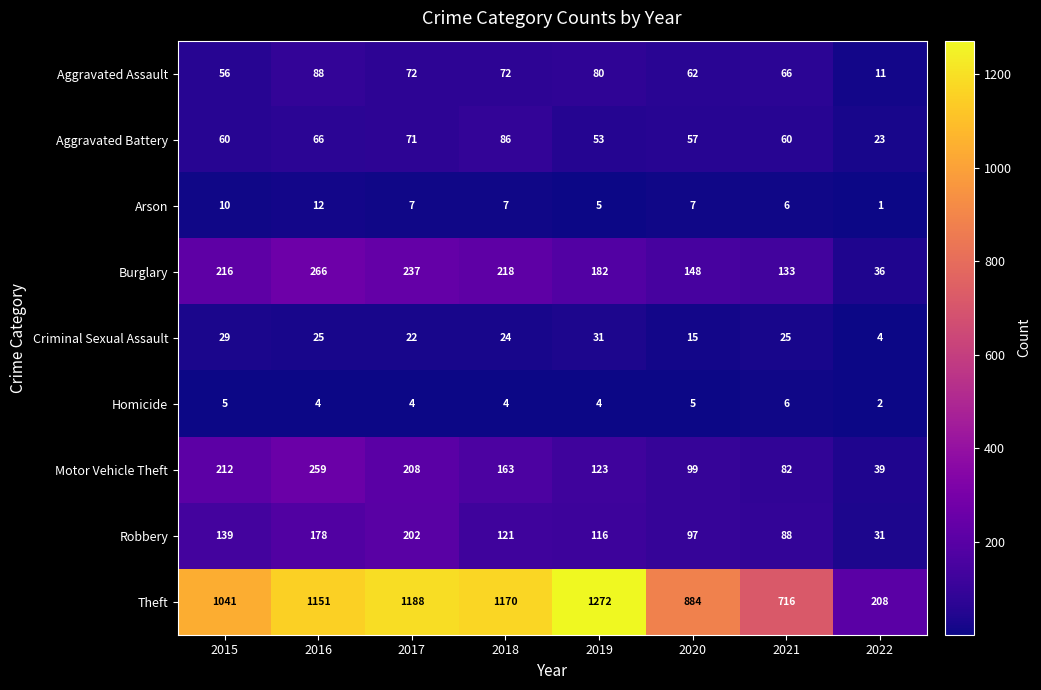

What is the average value of the Aggravated Assault series?

63